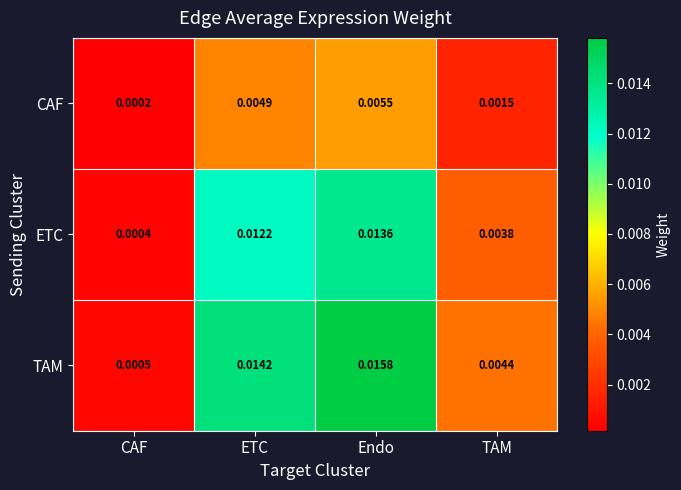

Which series has the largest total across all categories?

TAM